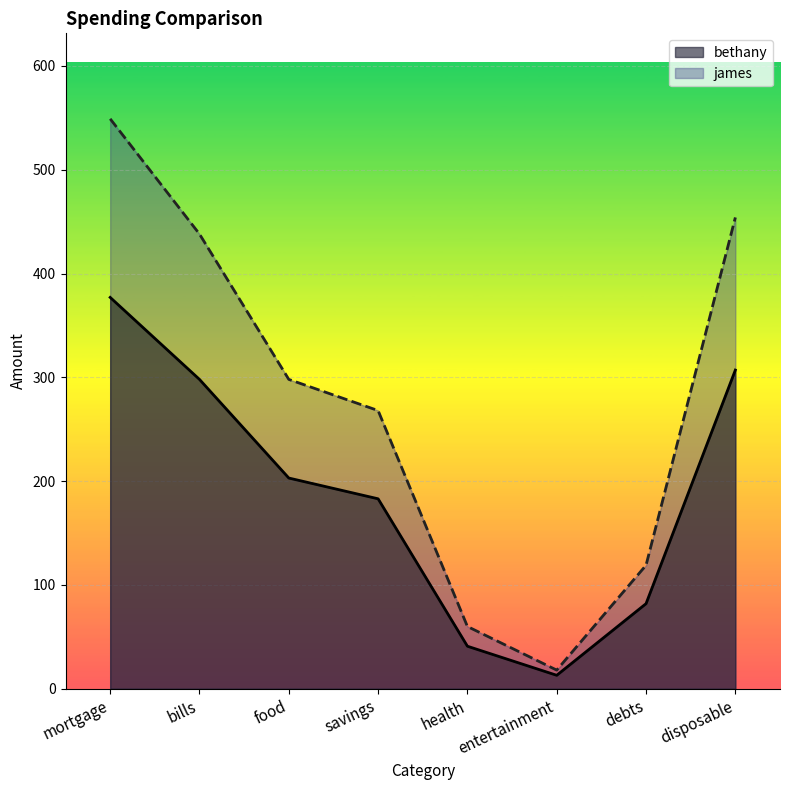

Read the bethany value at entertainment, to the nearest 5.

15